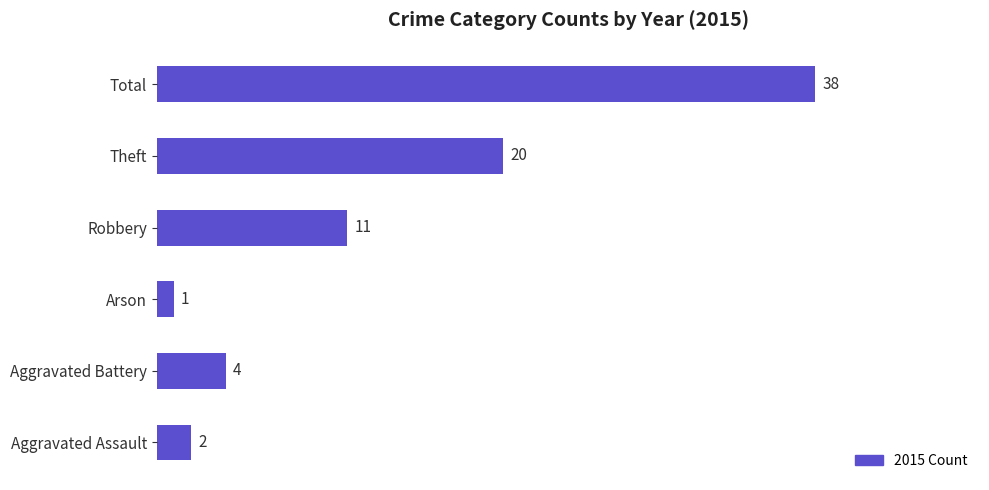

What is the difference between the maximum and minimum values?

37